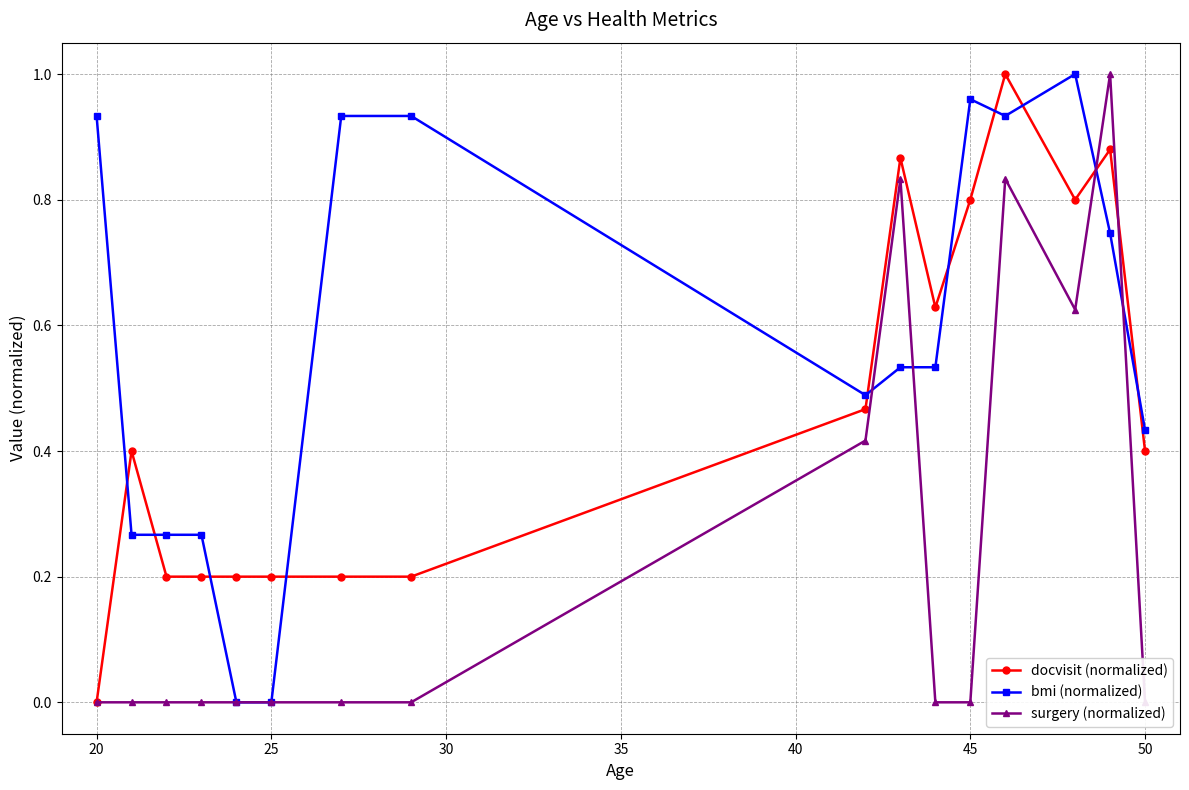

True or false: docvisit (normalized) and surgery (normalized) cross at least once.

True